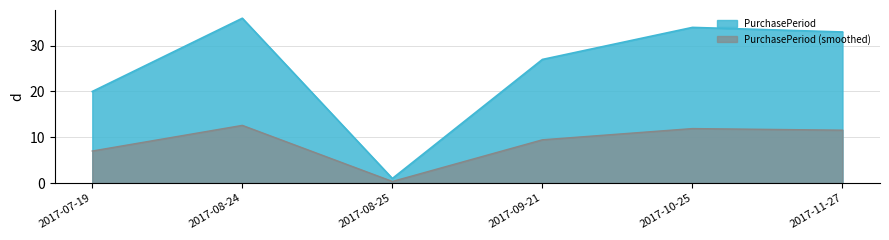

Where is the first local minimum?

2017-08-25